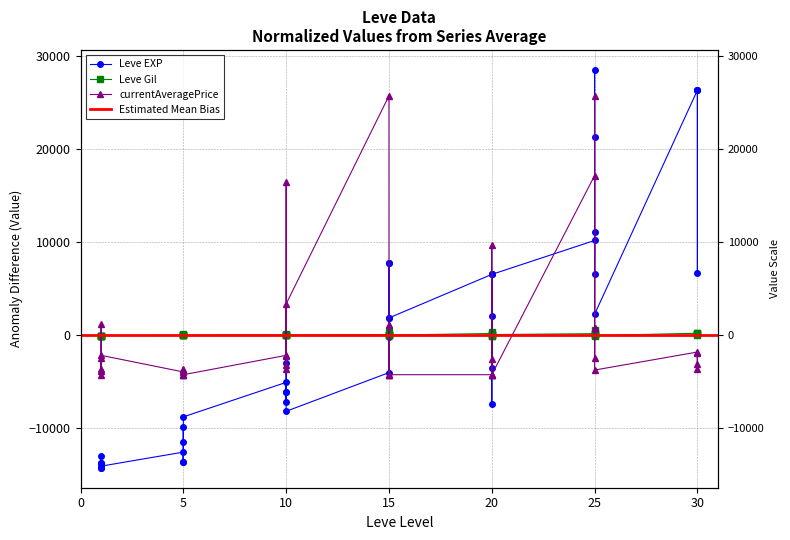

Rank the series at 25 from lowest to highest value.

Leve Gil, Leve EXP, currentAveragePrice